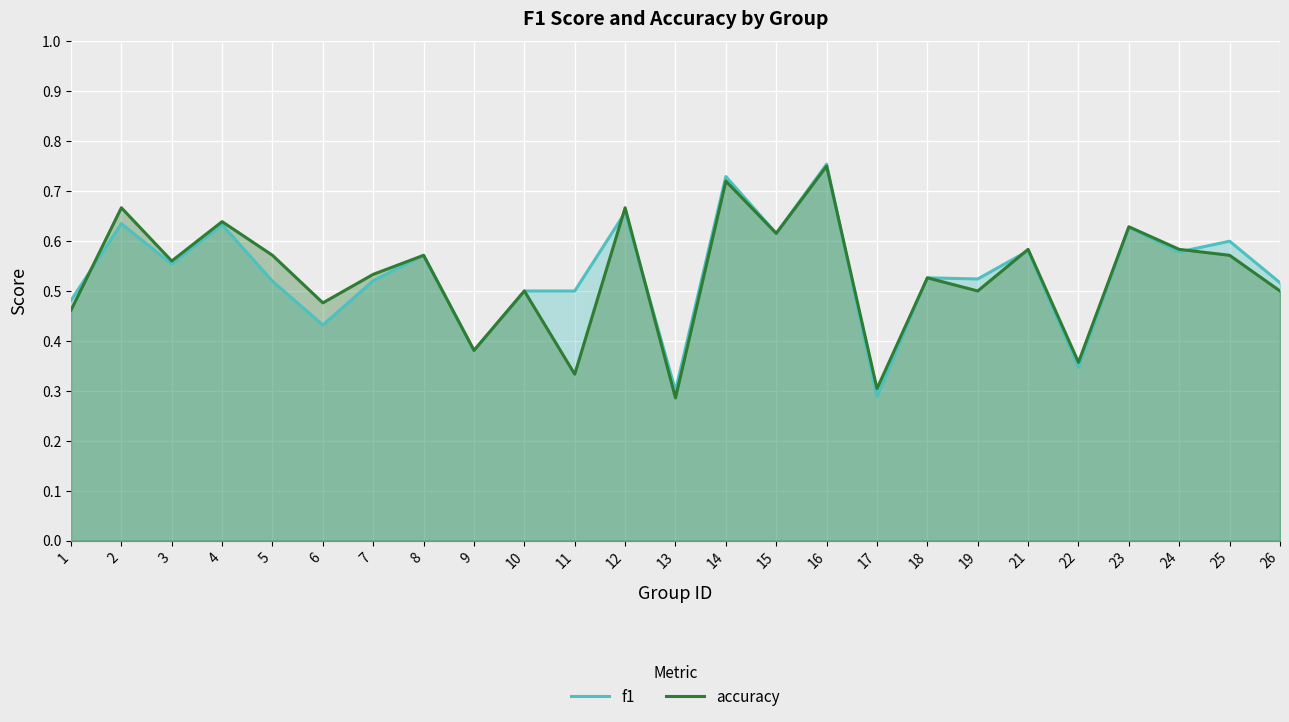

Where is the first local maximum for accuracy?

2